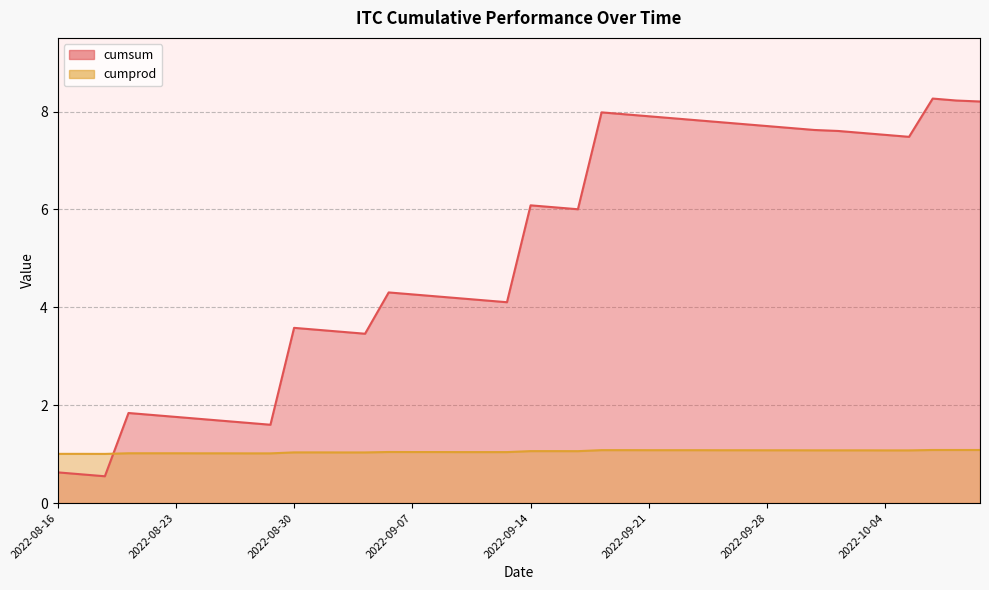

What is the value of the cumprod point at the 9th from the left?

1.0